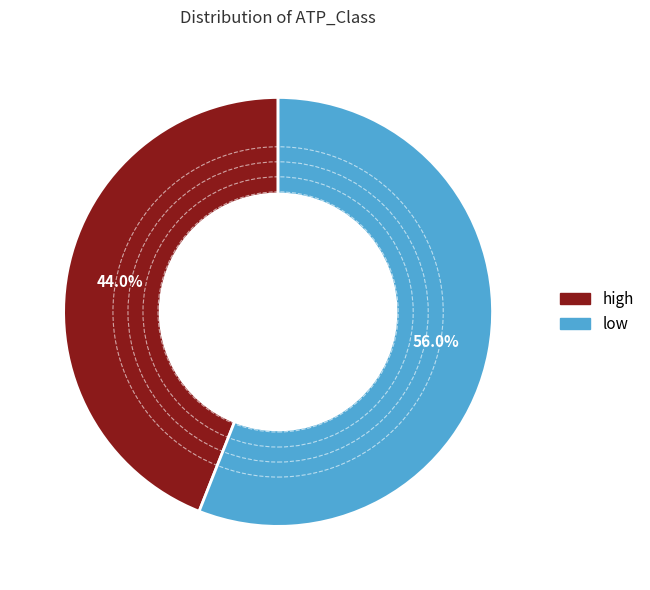

What percentage do high and low together represent?

100.0%